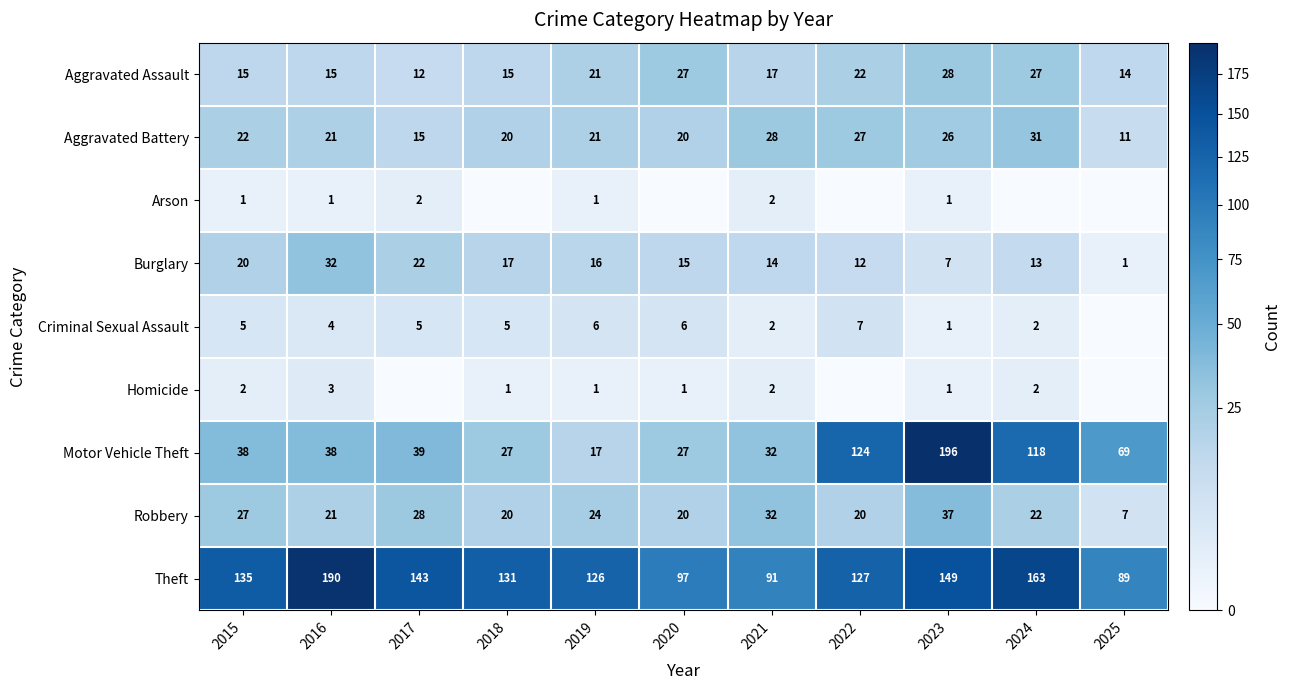

What is the average value of the Theft series?

131